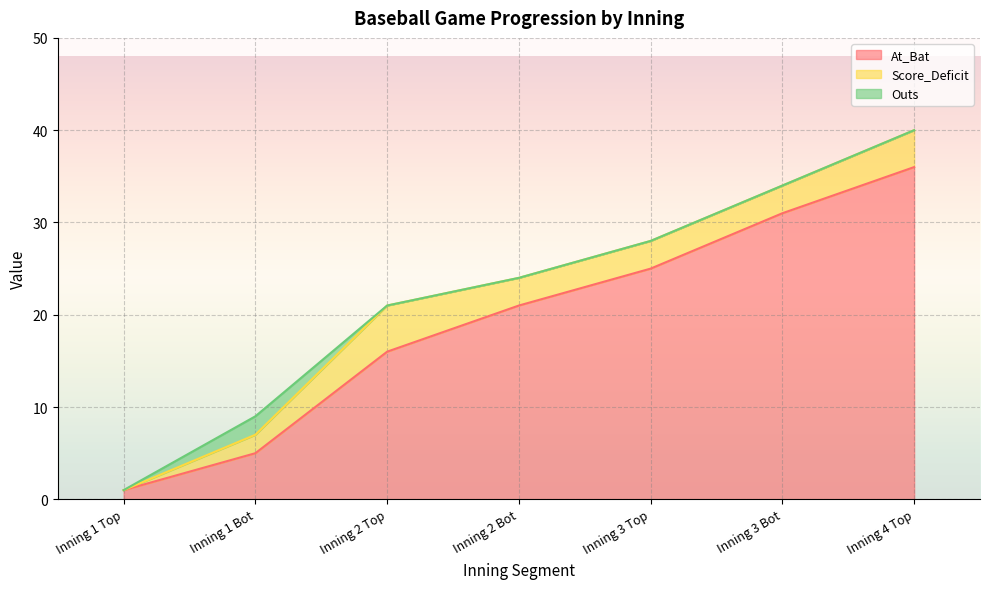

Is the value of Outs at Inning 1 Top greater than the value of At_Bat at Inning 4 Top?

No